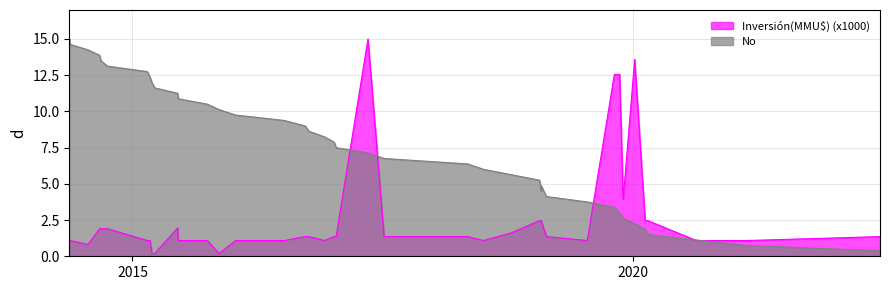

True or false: the data has more than 0 interior local peaks.

True